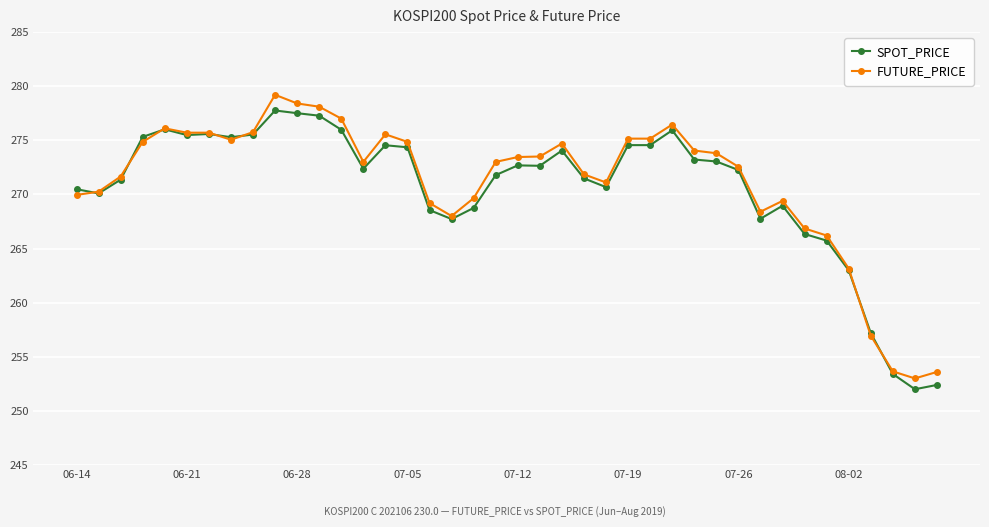

What is the value of the FUTURE_PRICE point at the 14th from the left?

273.0